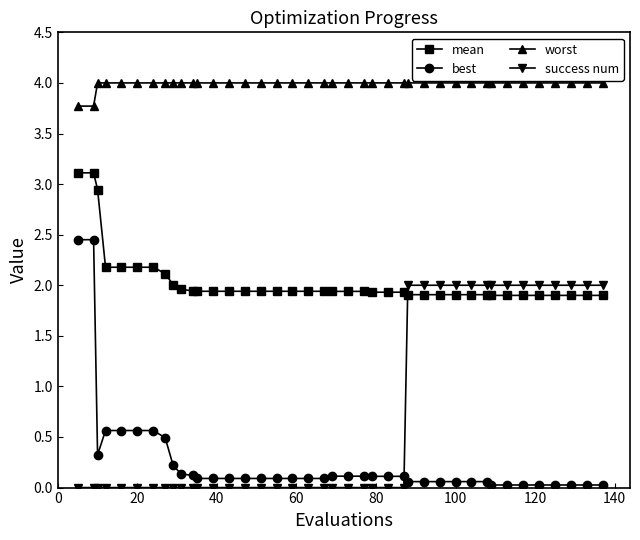

How many intersections are there between best and success num?

1